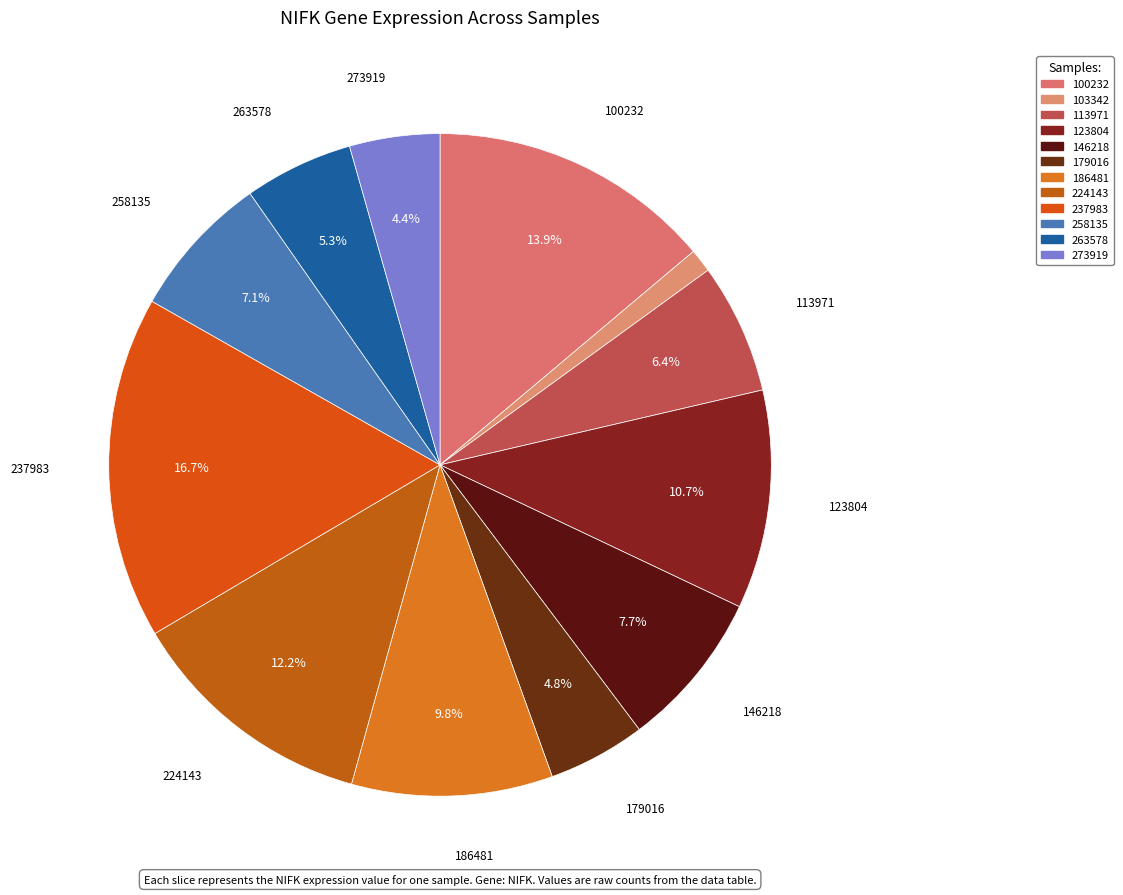

Does 186481 account for over 50% of the chart?

No